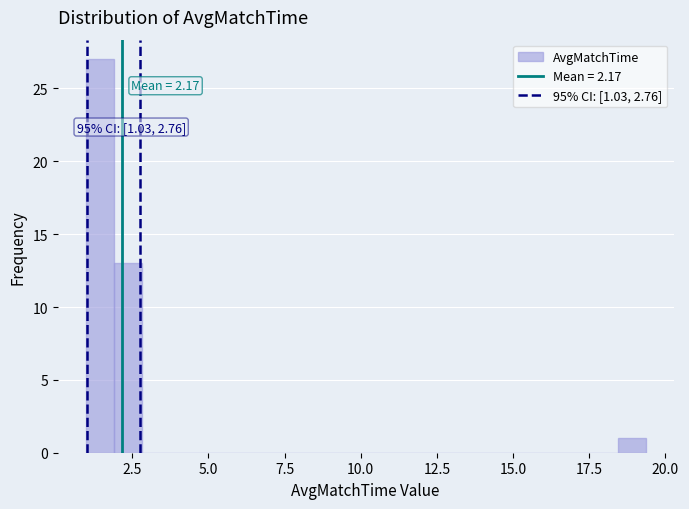

Around what value on the x-axis is the tallest bar? Give the approximate position of its centre, as read against the axis.

1.5